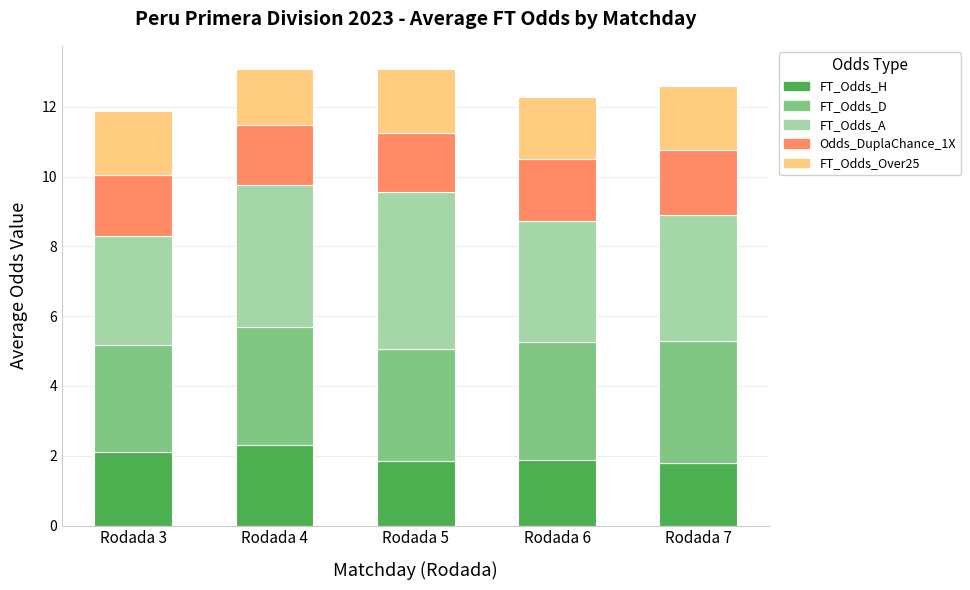

What is the lowest value of the FT_Odds_H series?

1.8